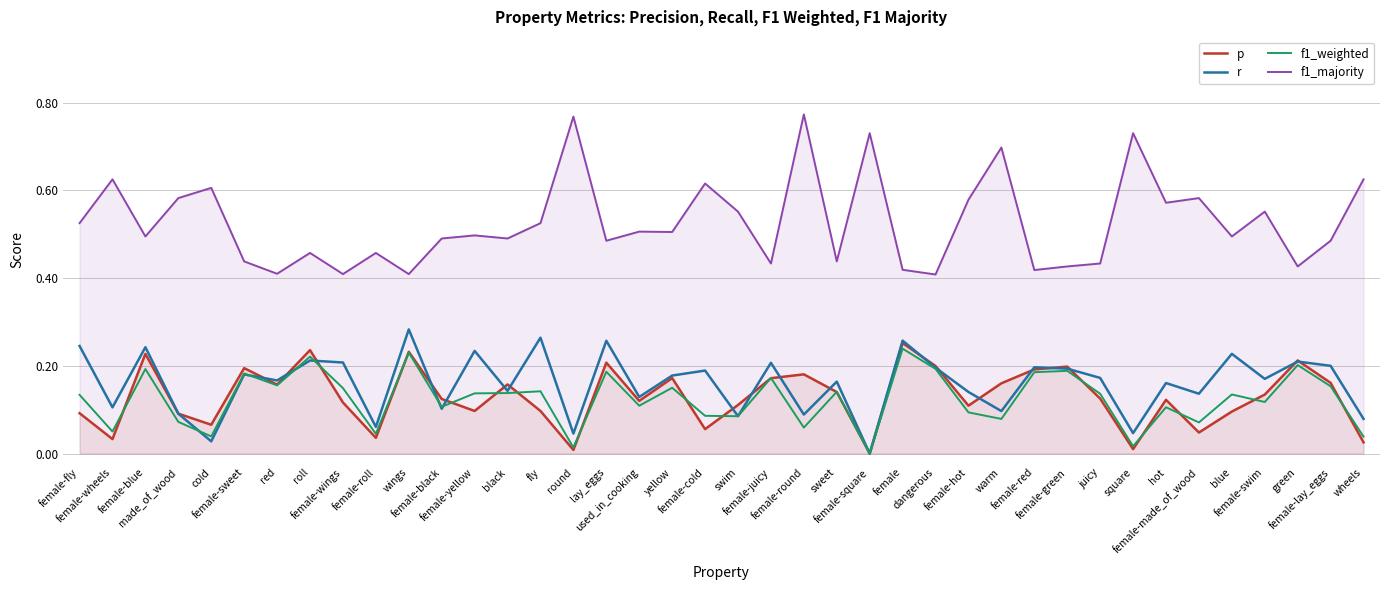

What is the difference between the second highest and second lowest values in the r series?

0.2